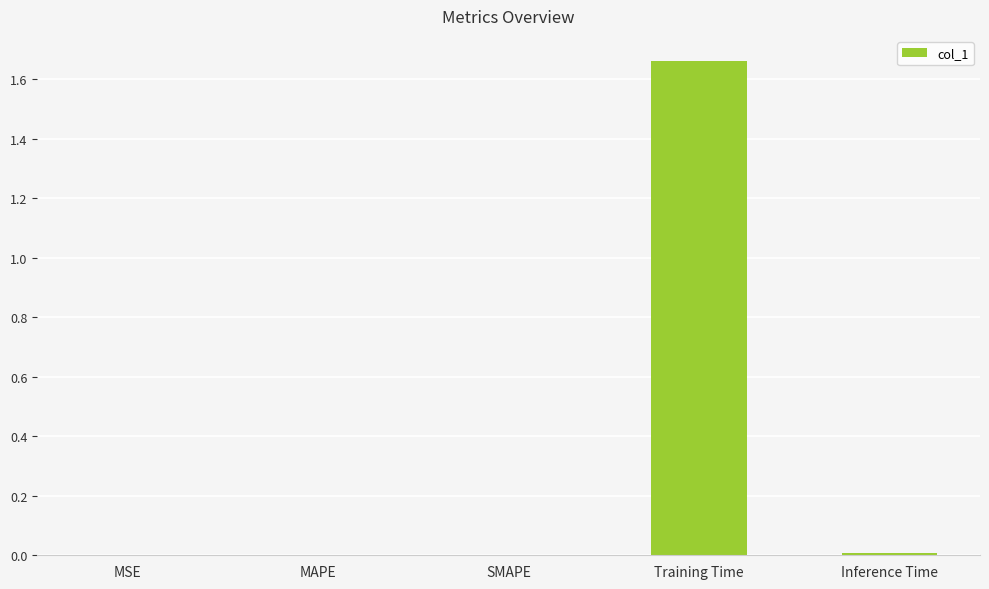

Which label corresponds to the largest value in the chart?

Training Time